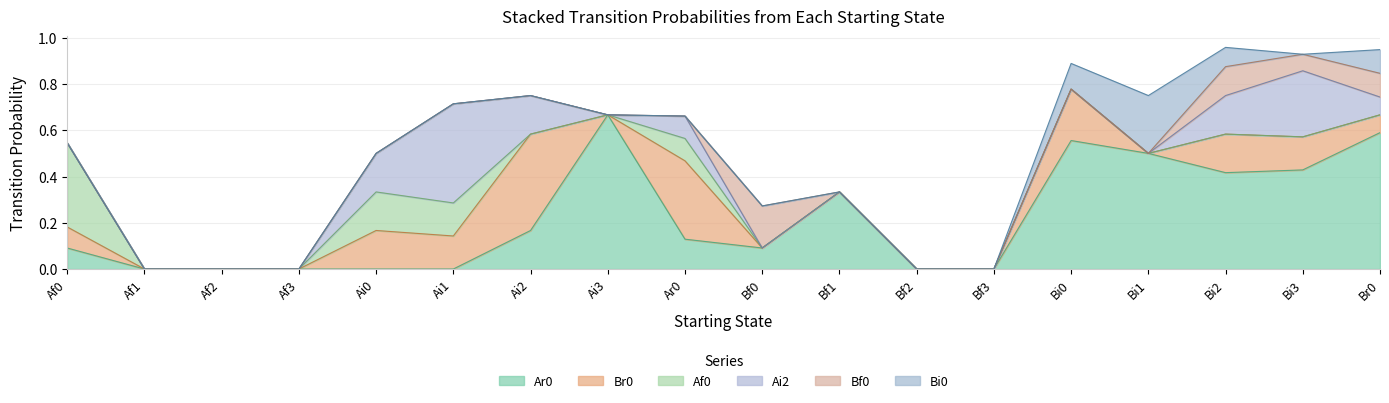

Rank the series at Ai3 from lowest to highest value.

Br0, Af0, Ai2, Bf0, Bi0, Ar0